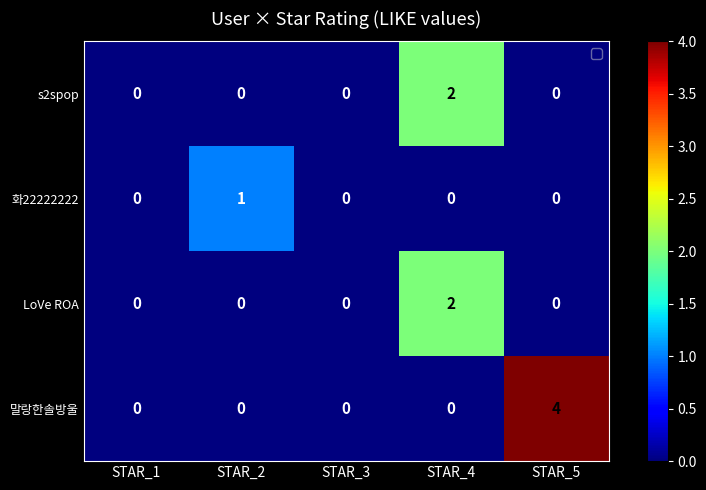

Reading right to left, transcribe all the data shown in this chart.

s2spop: 0	2	0	0	0
화22222222: 0	0	0	1	0
LoVe ROA: 0	2	0	0	0
말랑한솔방울: 4	0	0	0	0